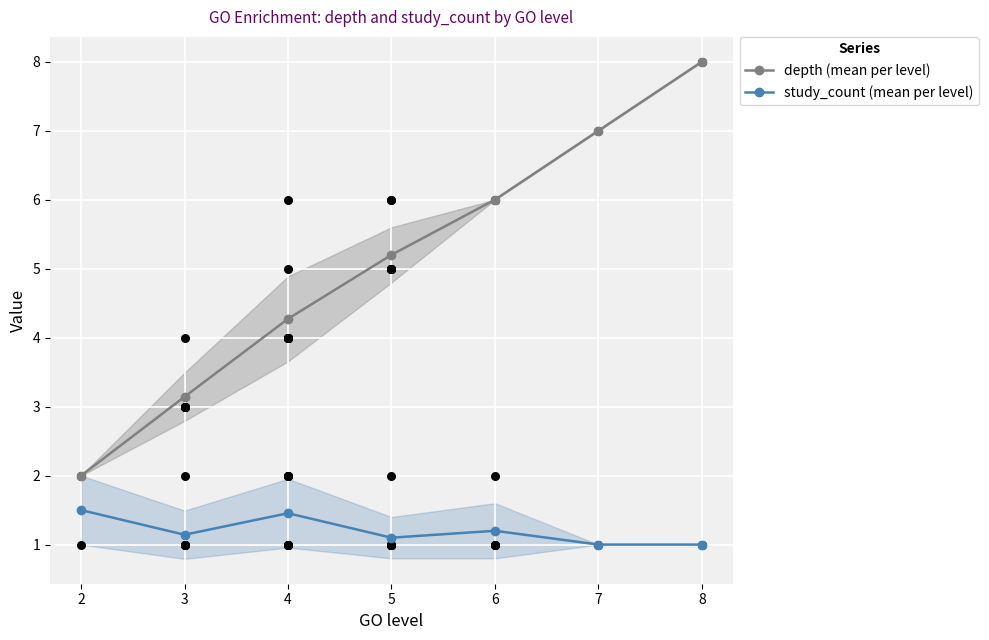

What are all the series names shown in the legend?

depth (mean per level), study_count (mean per level)